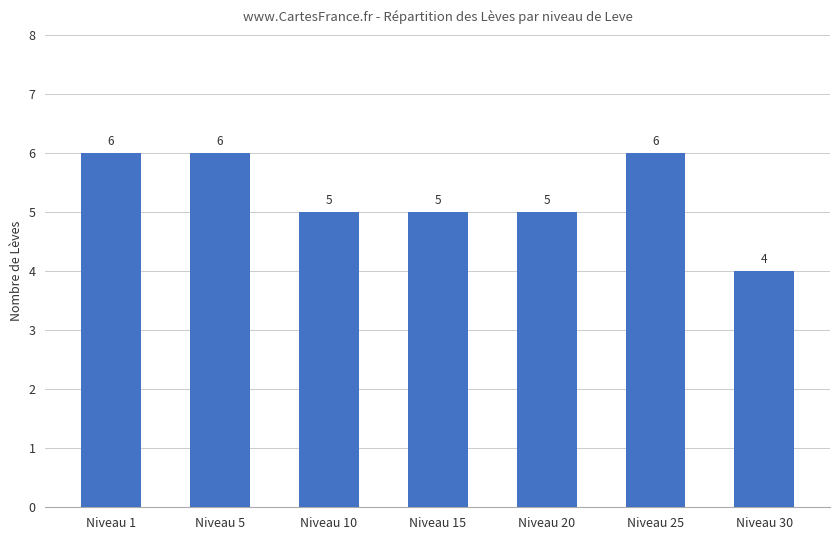

Count the values in the range 5 to 6.

6